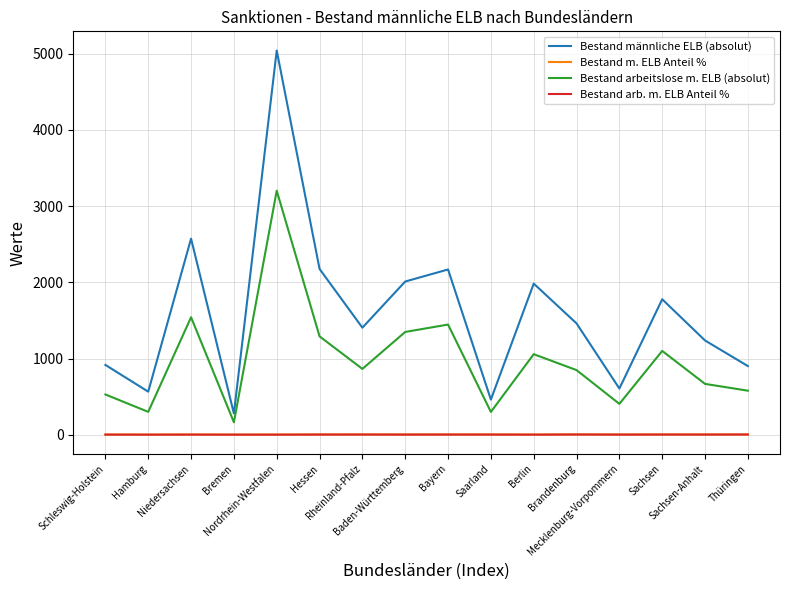

Does the chart have visible grid lines?

Yes